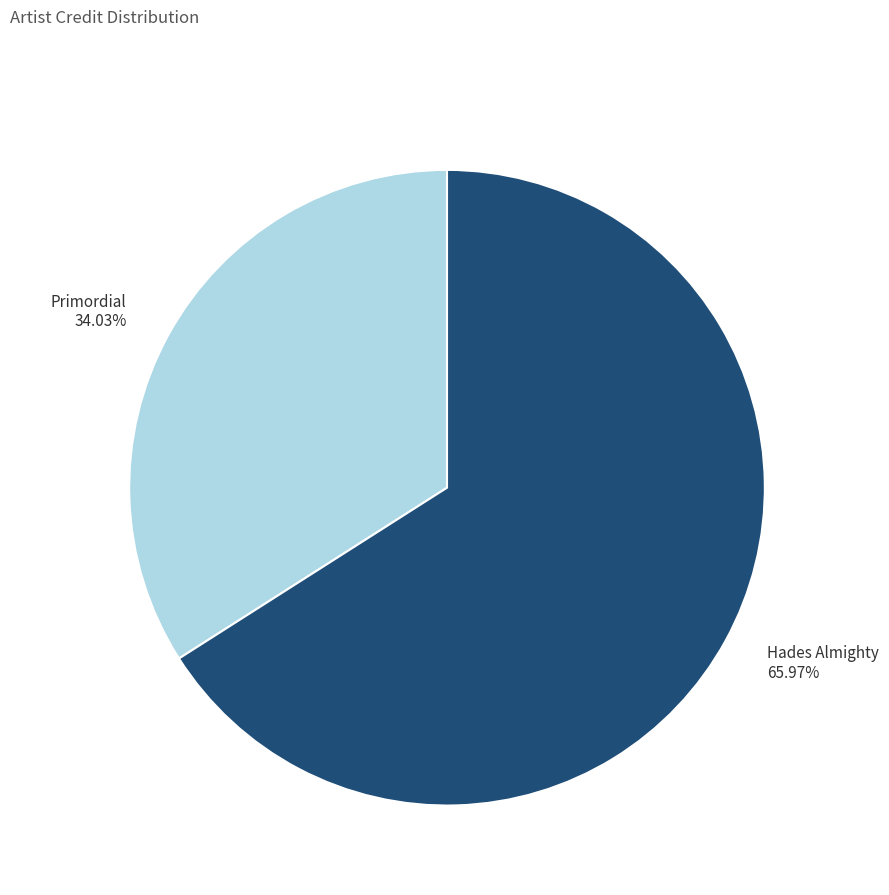

How many segments does this pie chart have?

2